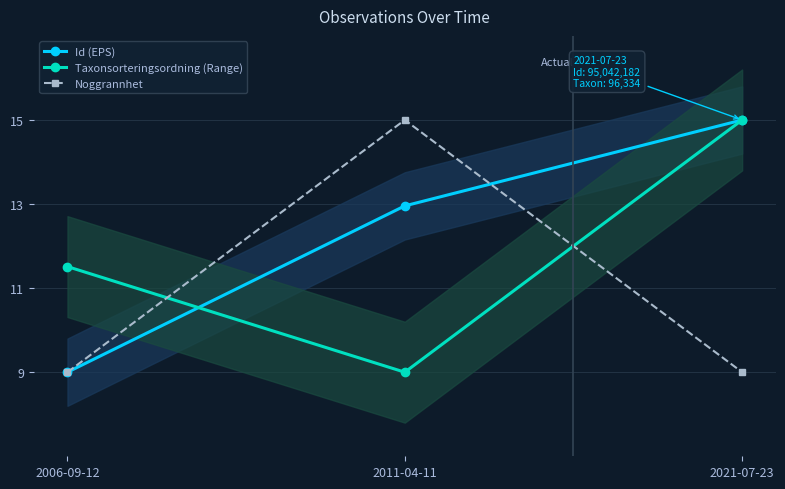

What position from the left is 2011-04-11?

2